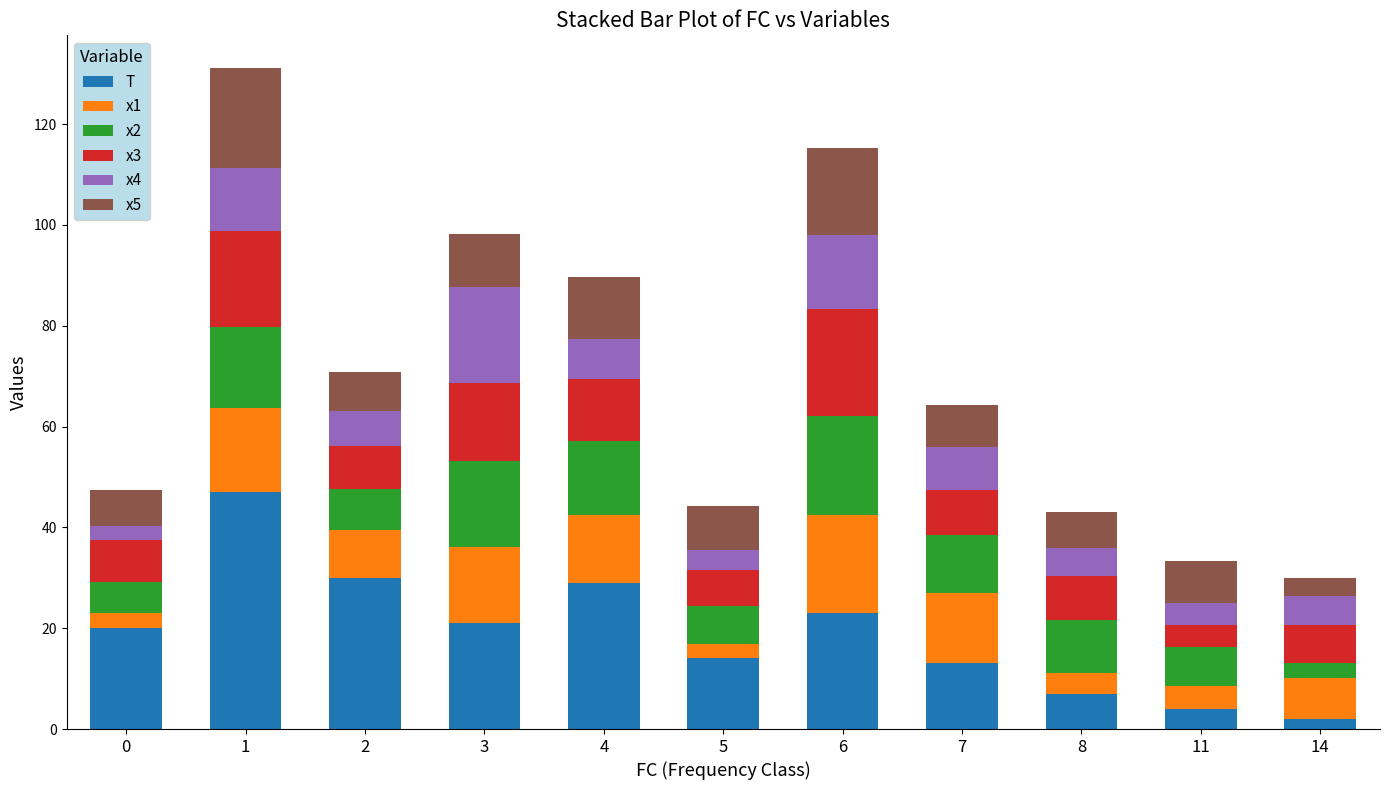

At which category is the sum across all series the highest?

1